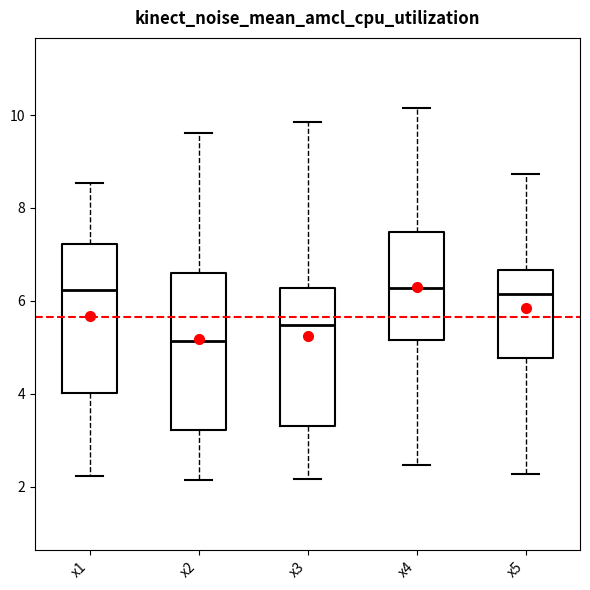

Where is the lower edge of the box for x5 on the y-axis? The values are not printed on the chart, so give them approximately, as read against the axis.

4.8